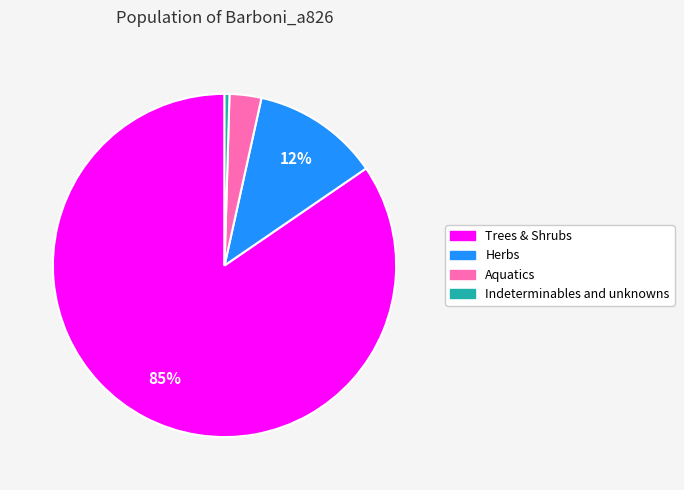

Combined, do Aquatics and Indeterminables and unknowns account for over 50%?

No